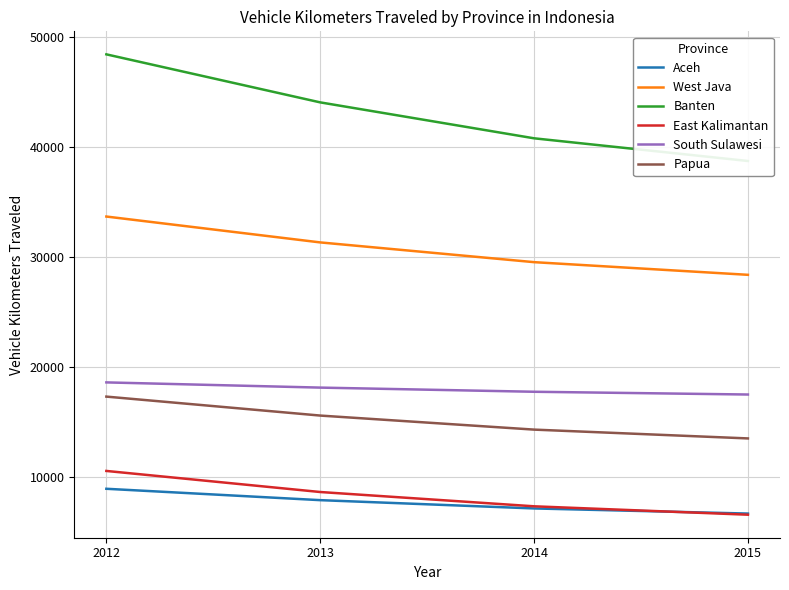

The value of Aceh at 2012 is 3740. True or false?

False